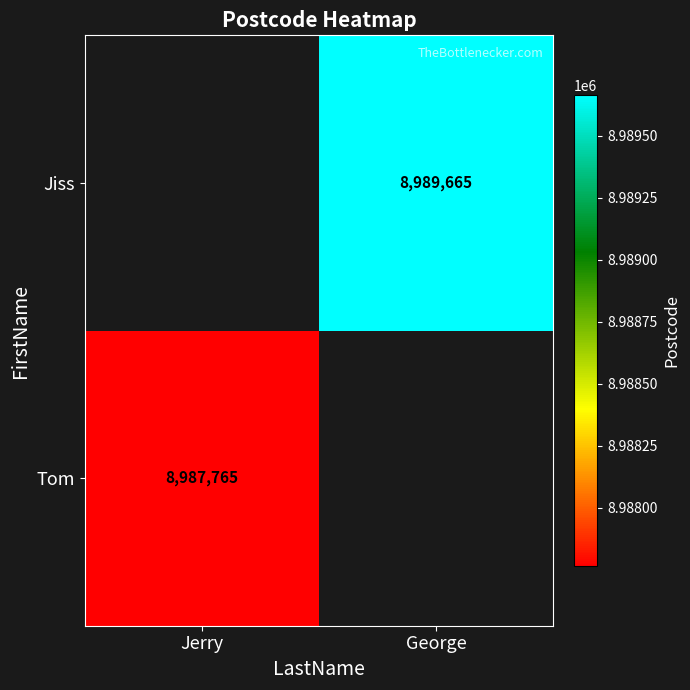

Which category has the lowest value across all series?

Jerry